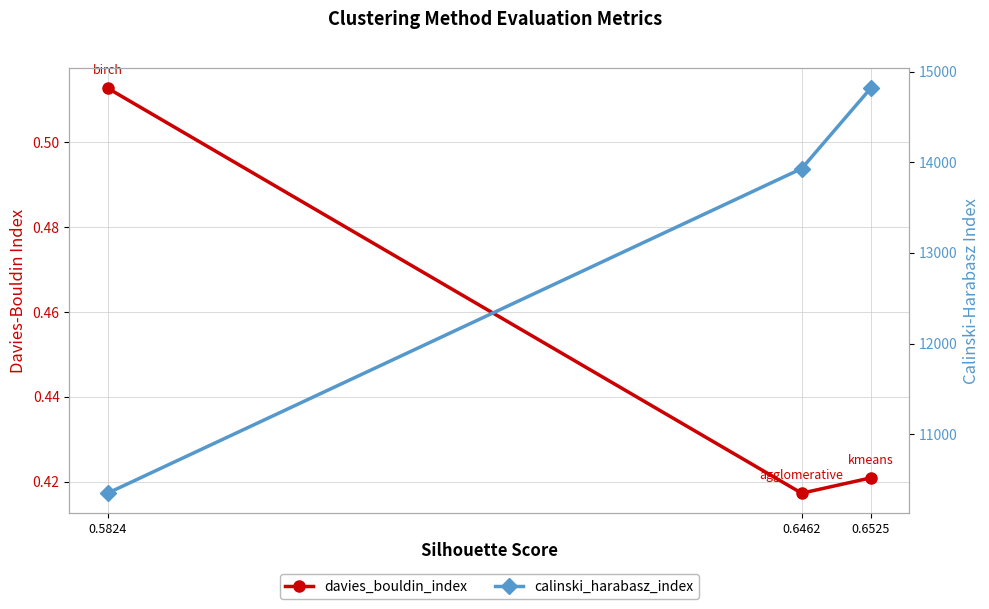

What is the difference between the maximum and minimum values in the davies_bouldin_index series?

0.1